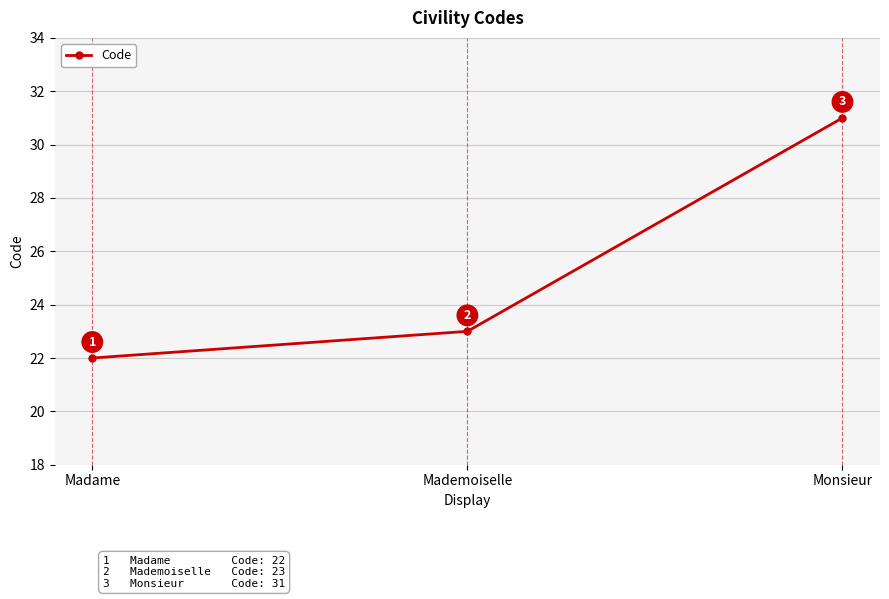

Where is the data nearest to the value 26?

Mademoiselle